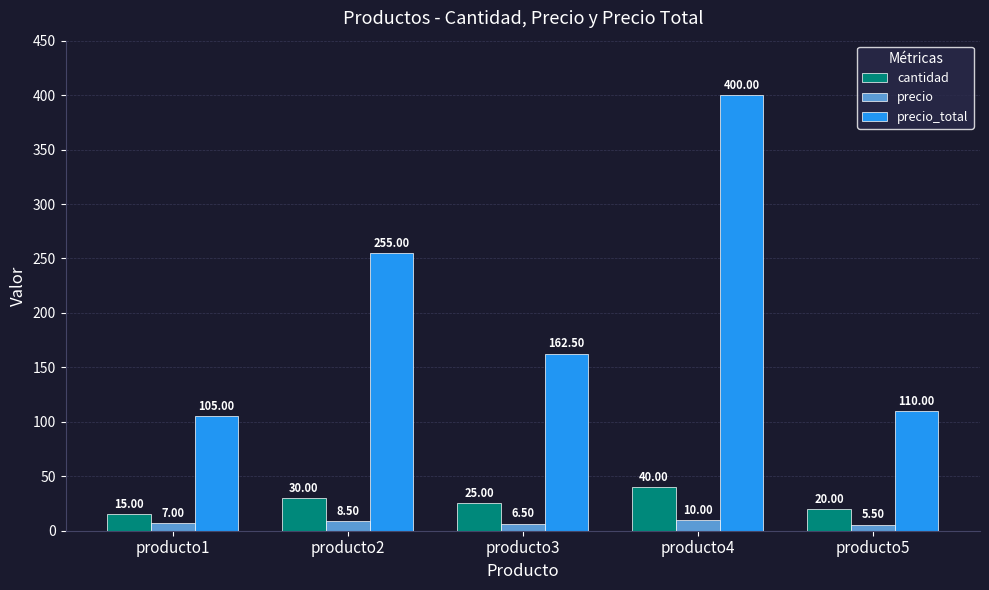

How many groups of bars are there?

5